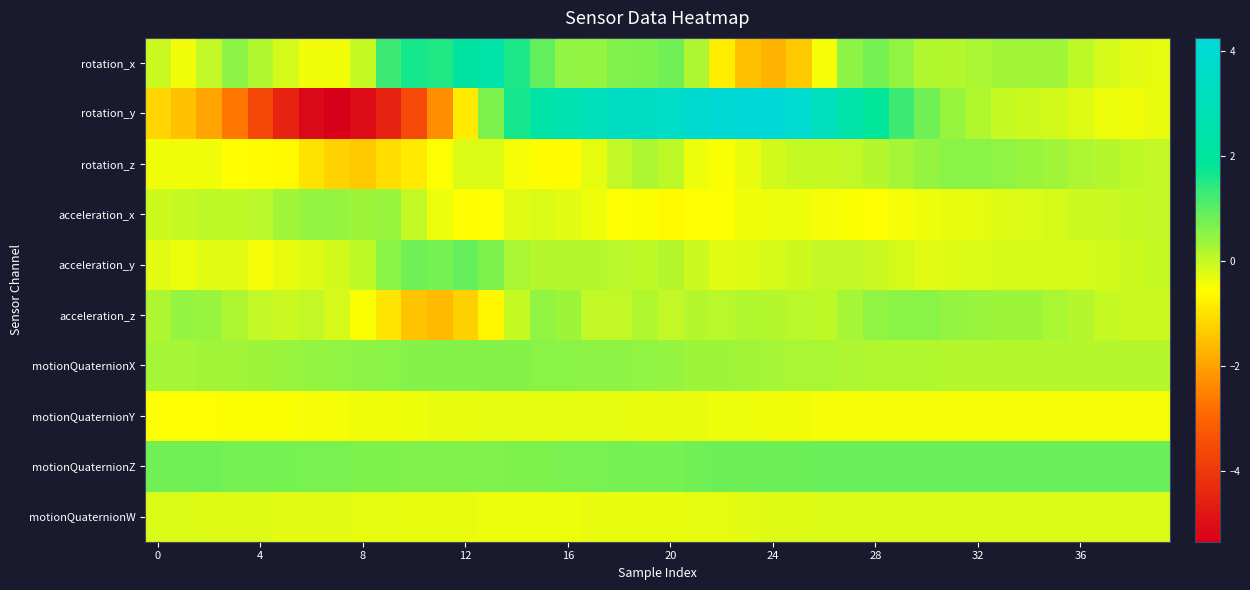

Rank the series by their maximum value, from lowest to highest.

motionQuaternionY, motionQuaternionW, acceleration_x, acceleration_z, rotation_z, motionQuaternionX, motionQuaternionZ, acceleration_y, rotation_x, rotation_y